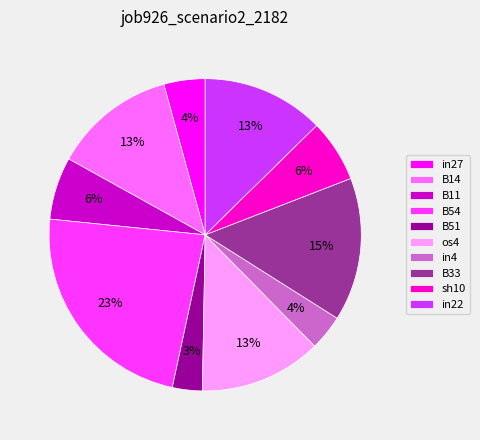

Which has a higher value, in27 or os4?

os4